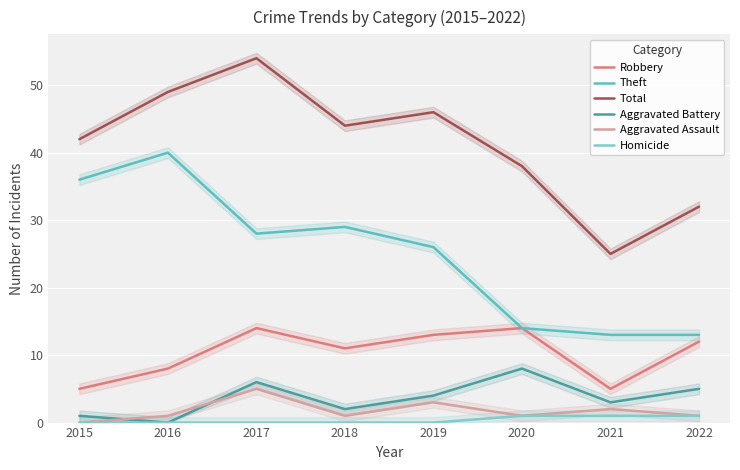

Rank the series by their maximum value, from highest to lowest.

Total, Theft, Robbery, Aggravated Battery, Aggravated Assault, Homicide